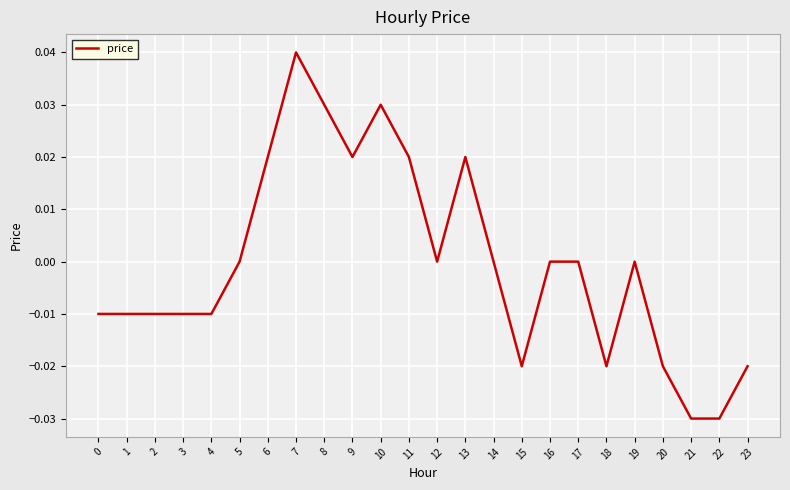

Which has a higher value, 23 or 12?

12